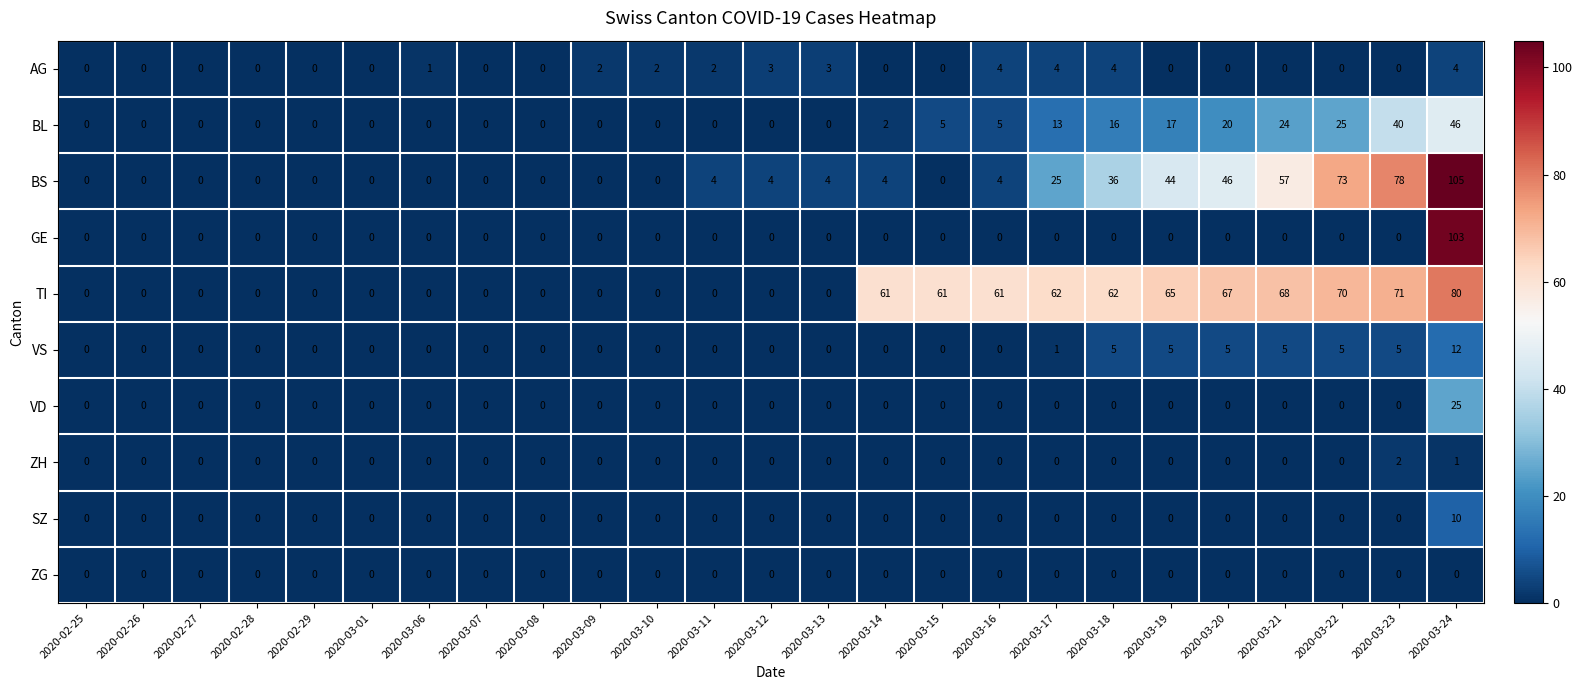

At which category is the sum across all series the highest?

2020-03-24